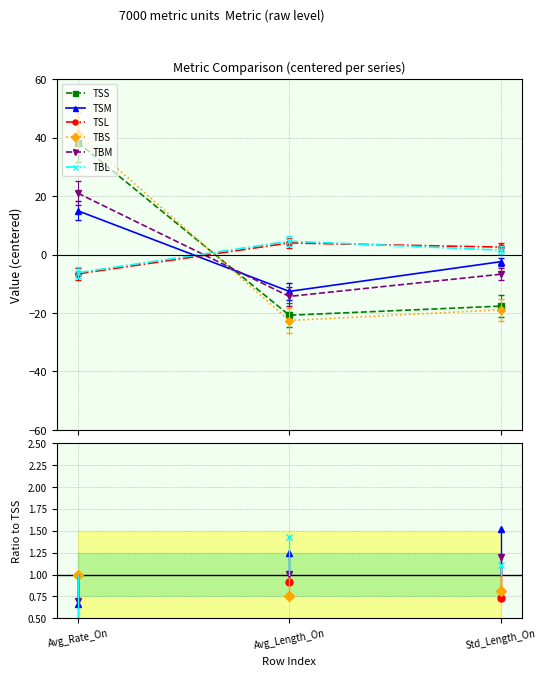

What value does the TBM series have at Avg_Length_On?

-14.3